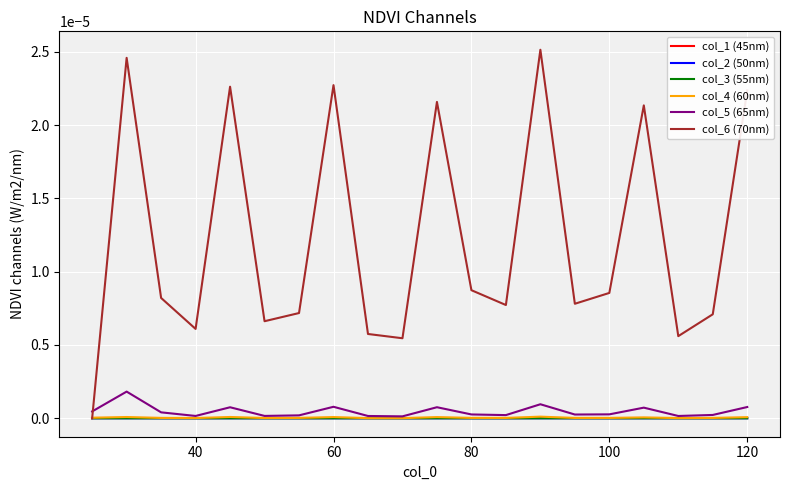

Does the chart display data point markers on the line(s)?

No